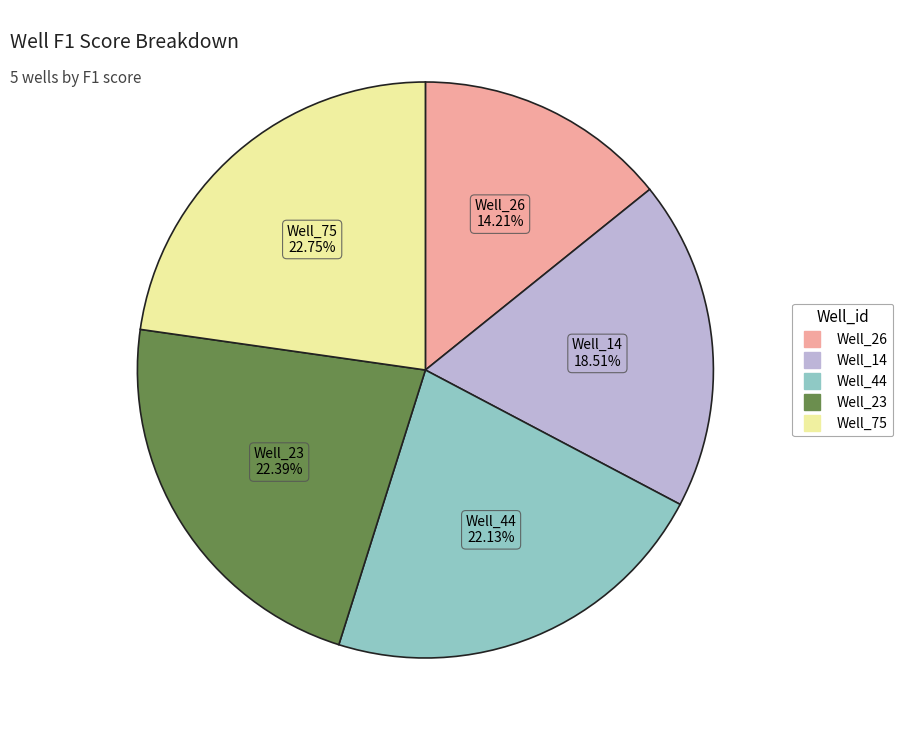

What portion of the pie excludes Well_44?

77.9%